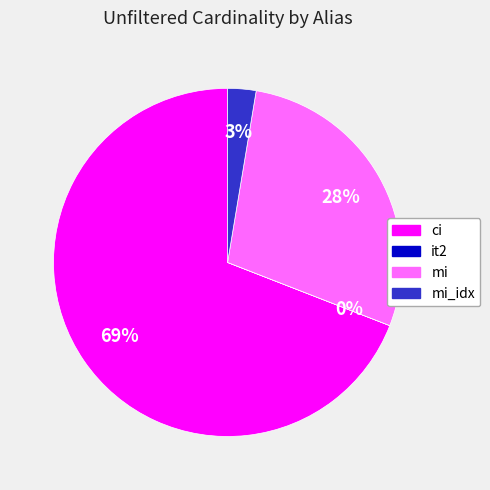

To the nearest percent, what is the average slice percentage?

25%